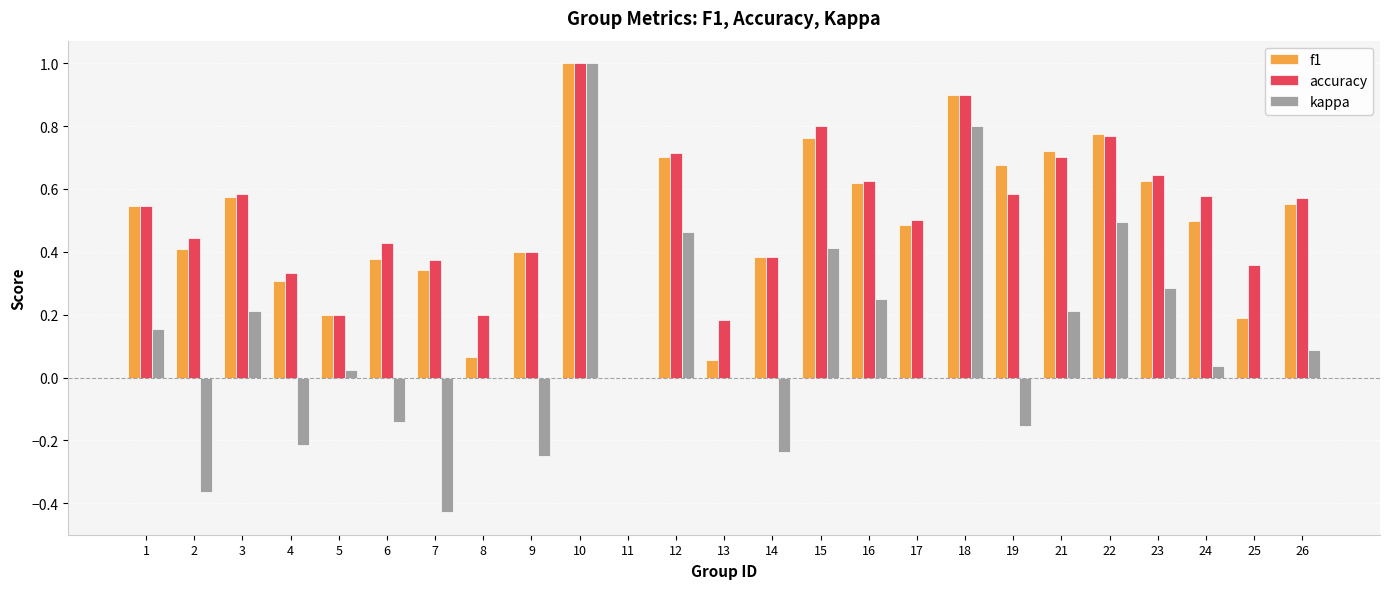

Does the chart contain stacked bars?

No